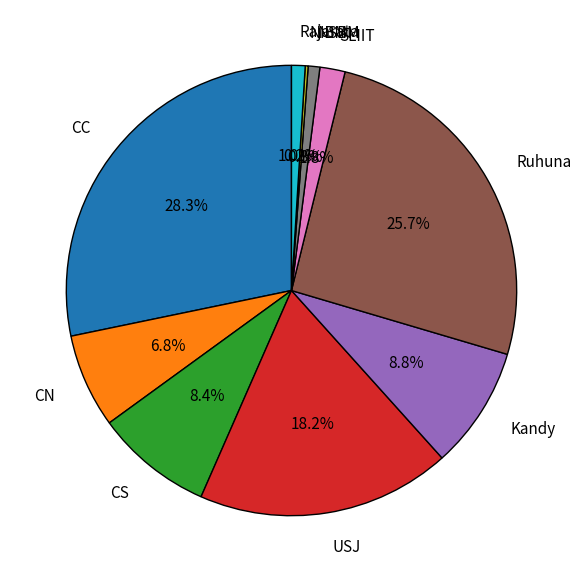

Approximately how many times larger is the value at Kandy compared to CN?

1.3